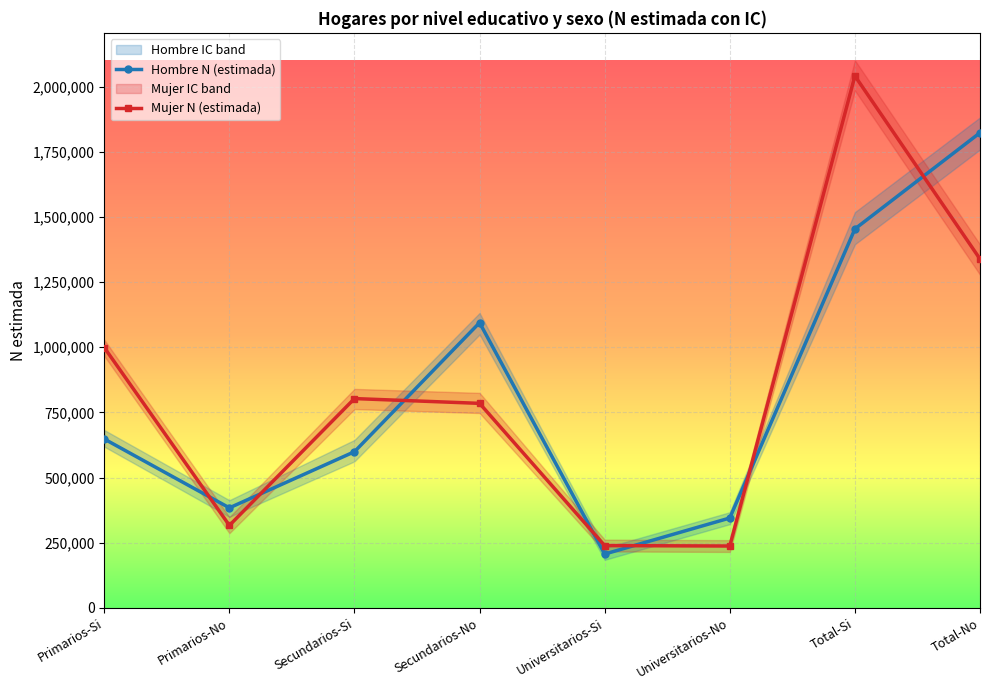

After their last crossing, which series has the higher values: Mujer N (estimada) or Hombre N (estimada)?

Hombre N (estimada)